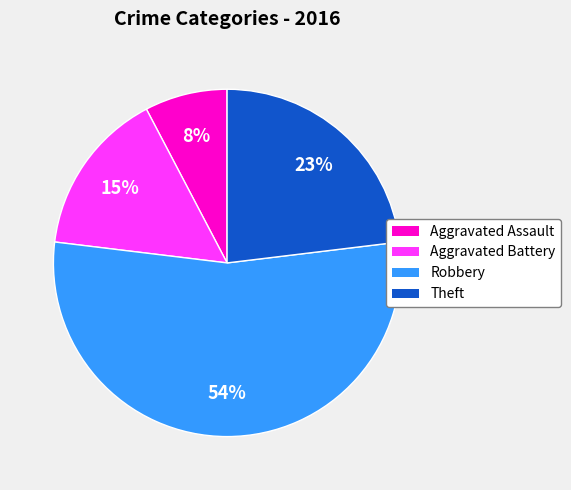

Does any single category account for the majority?

Yes